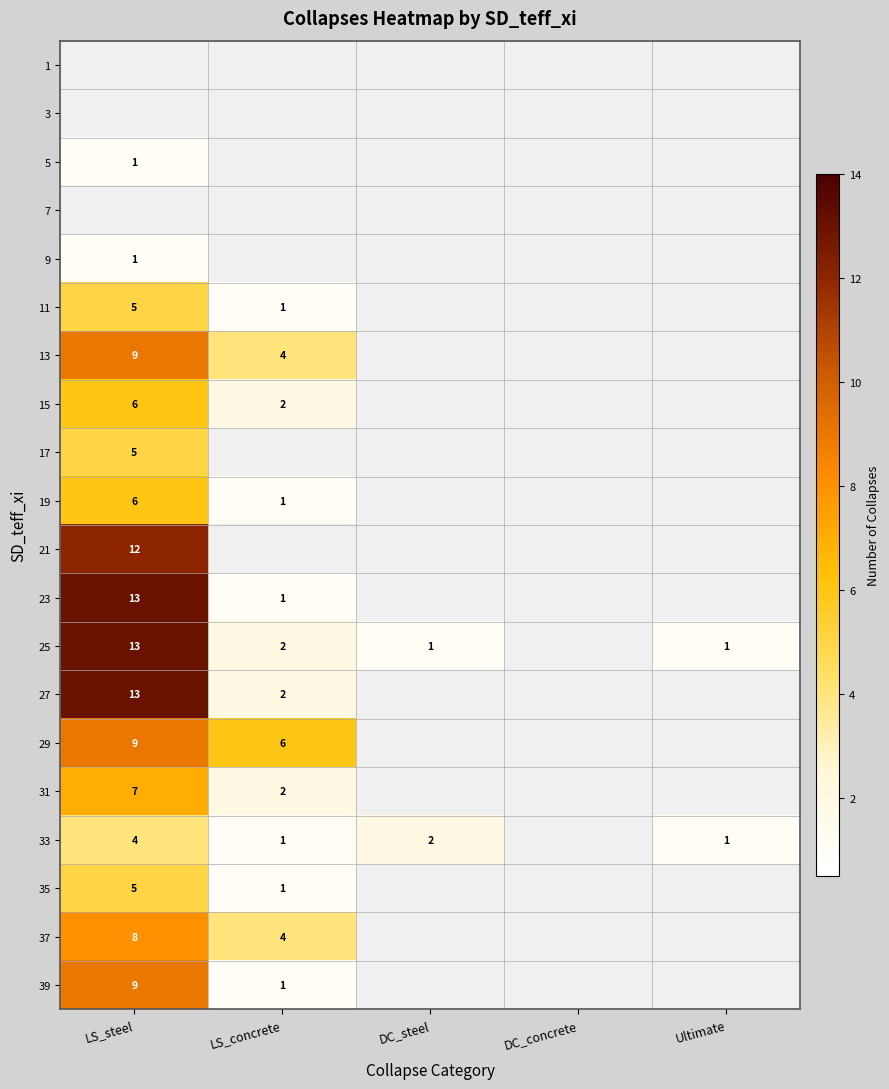

Is it true that 37 equals 2 at LS_steel?

False